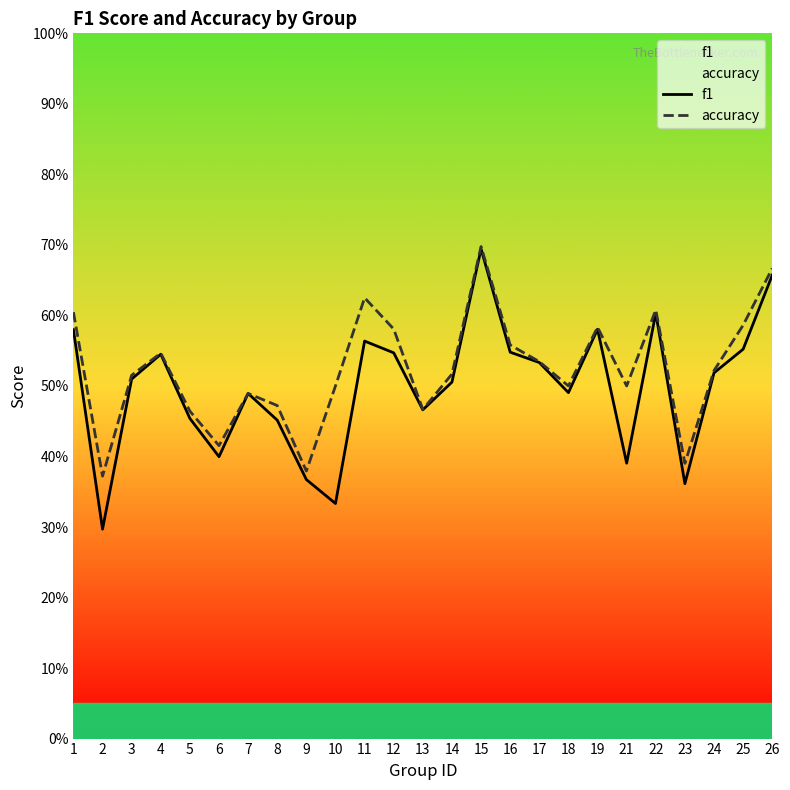

Reading left to right, extract all data points from this chart.

f1: 0.6	0.3	0.5	0.5	0.5	0.4	0.5	0.5	0.4	0.3	0.6	0.5	0.5	0.5	0.7	0.5	0.5	0.5	0.6	0.4	0.6	0.4	0.5	0.6	0.7
accuracy: 0.6	0.4	0.5	0.5	0.5	0.4	0.5	0.5	0.4	0.5	0.6	0.6	0.5	0.5	0.7	0.6	0.5	0.5	0.6	0.5	0.6	0.4	0.5	0.6	0.7